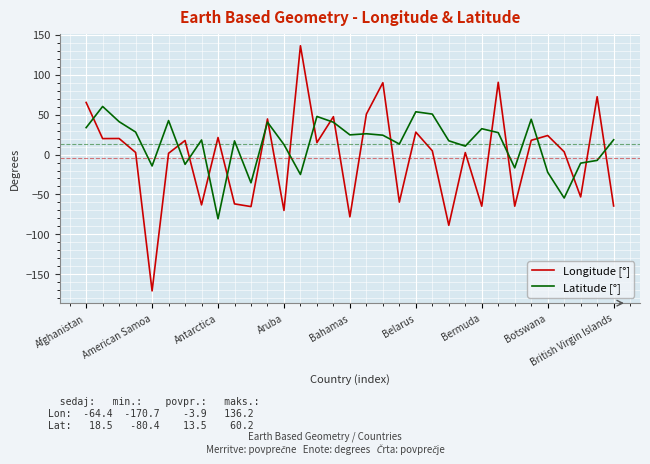

After their last crossing, which series has the higher values: Latitude [°] or Longitude [°]?

Latitude [°]